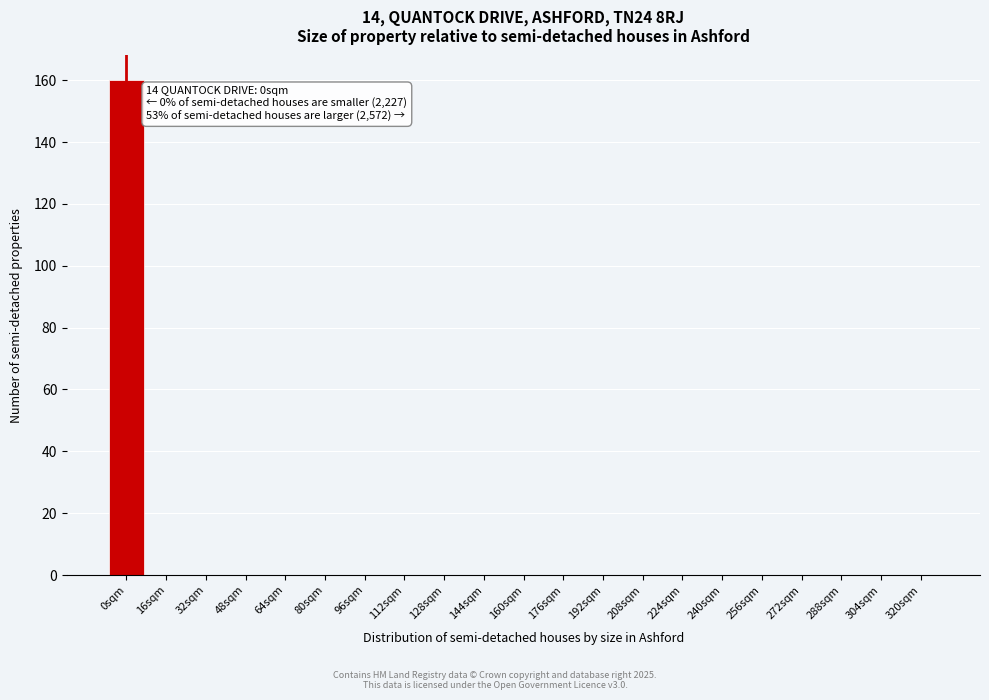

Reading right to left, extract all data points from this chart.

320sqm=0	304sqm=0	288sqm=0	272sqm=0	256sqm=0	240sqm=0	224sqm=0	208sqm=0	192sqm=0	176sqm=0	160sqm=0	144sqm=0	128sqm=0	112sqm=0	96sqm=0	80sqm=0	64sqm=0	48sqm=0	32sqm=0	16sqm=0	0sqm=160